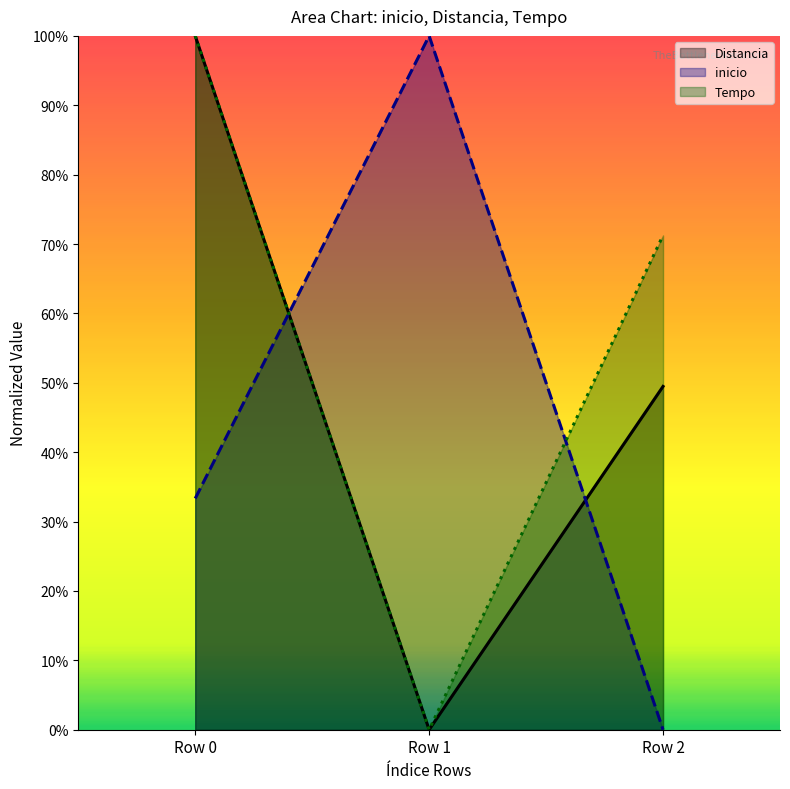

Reading left to right, list all the values displayed in this chart.

inicio: 33.3	100.0	0.0
Distancia: 100.0	0.0	49.5
Tempo: 100.0	0.0	71.2